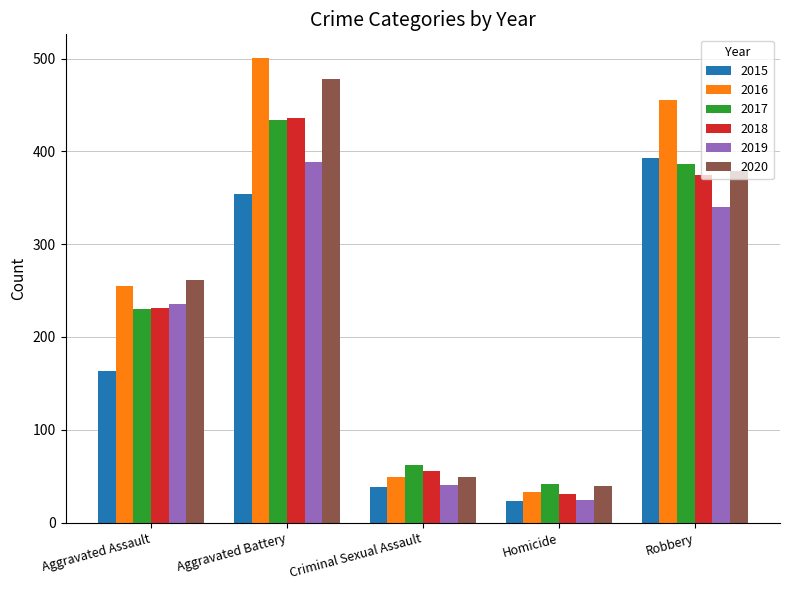

What is the value of the 2016 bar at the 1st from the left?

255